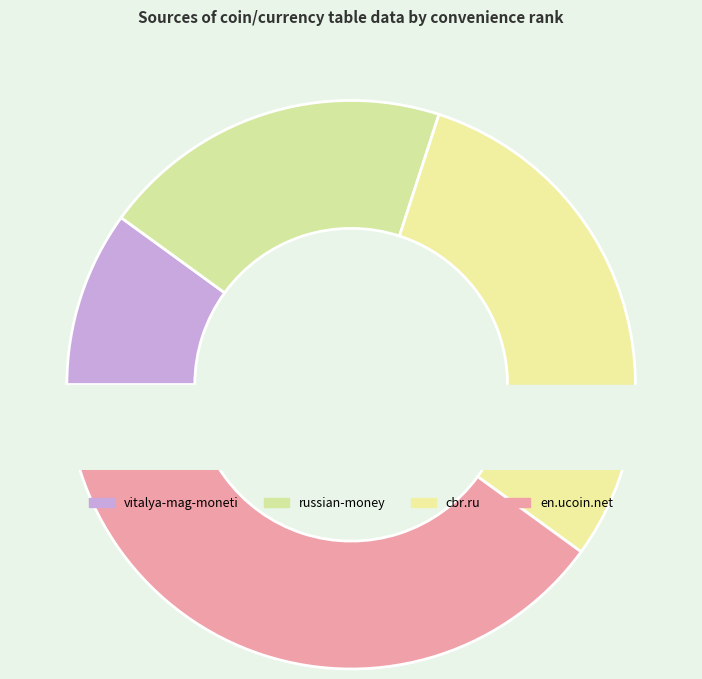

What portion of the pie excludes russian-money?

80.0%